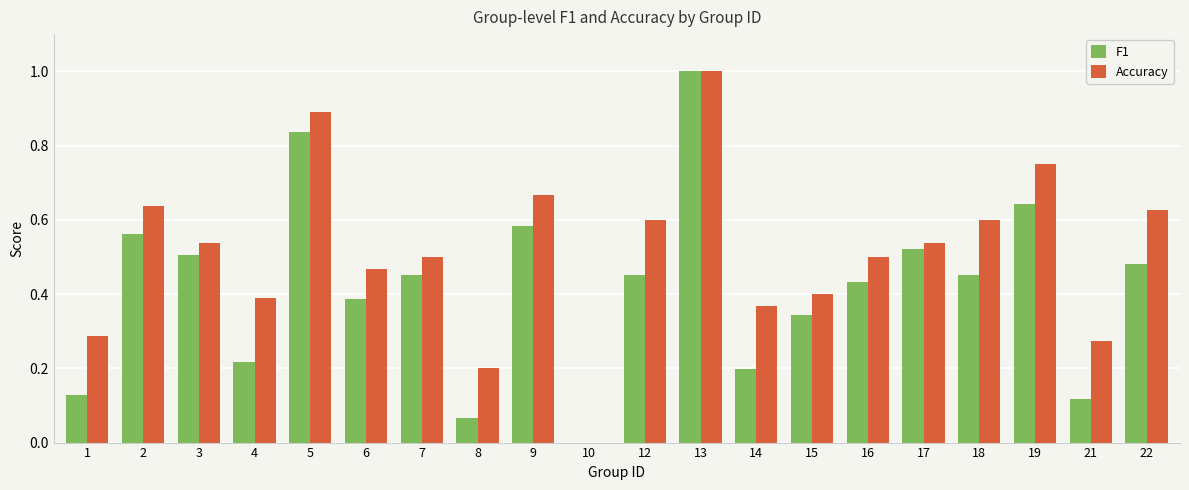

At which label is Accuracy closest to 0?

10